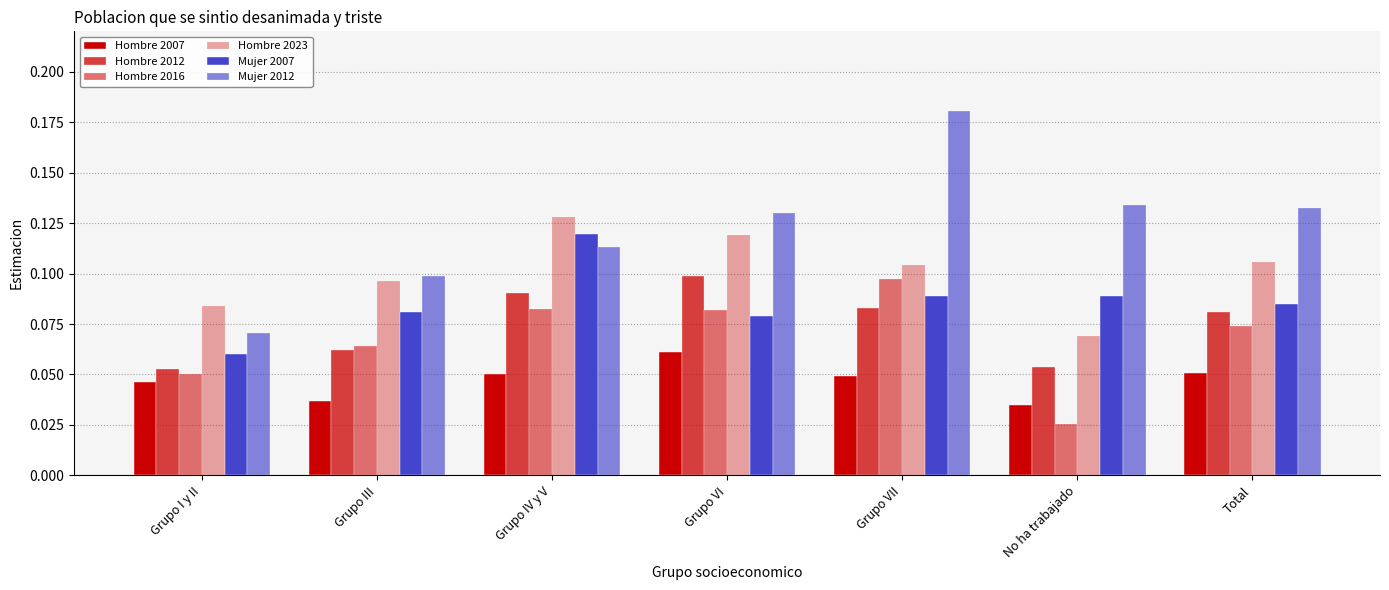

How many categories are shown in the chart?

7